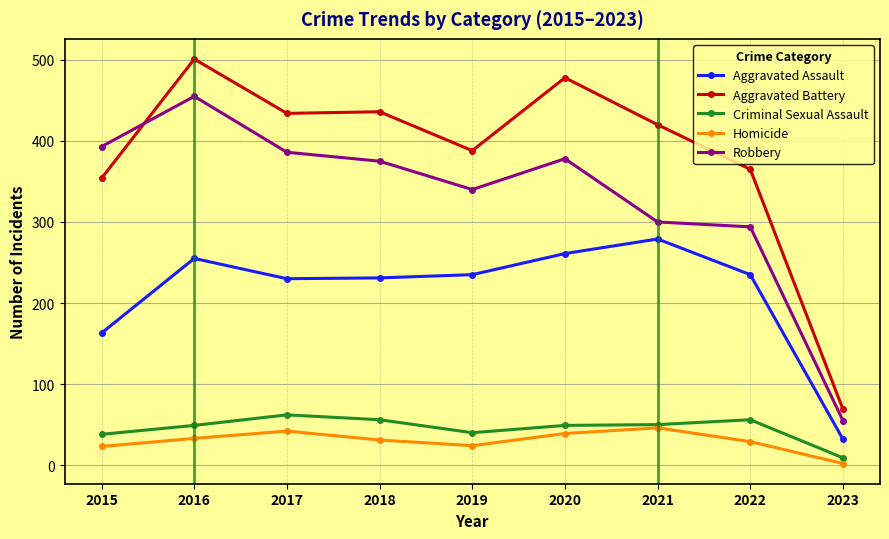

How many lines are shown in the chart?

5